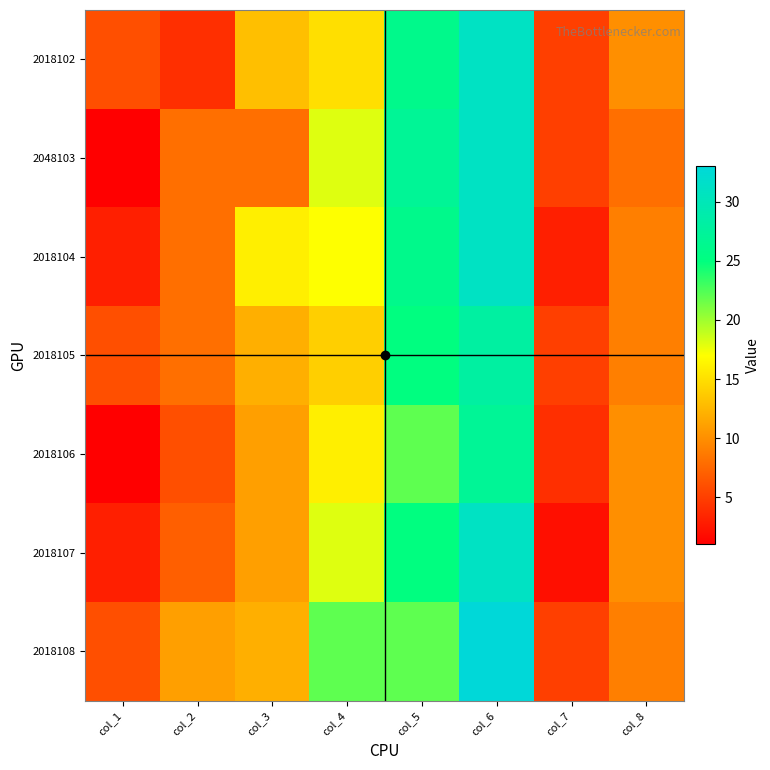

Reading left to right, transcribe all the data shown in this chart.

2018102: col_1=6	col_2=4	col_3=13	col_4=15	col_5=26	col_6=31	col_7=5	col_8=10
2048103: col_1=1	col_2=8	col_3=8	col_4=18	col_5=27	col_6=31	col_7=5	col_8=8
2018104: col_1=3	col_2=8	col_3=16	col_4=17	col_5=26	col_6=31	col_7=3	col_8=9
2018105: col_1=6	col_2=8	col_3=12	col_4=14	col_5=25	col_6=28	col_7=5	col_8=9
2018106: col_1=1	col_2=6	col_3=11	col_4=16	col_5=22	col_6=27	col_7=4	col_8=10
2018107: col_1=3	col_2=7	col_3=11	col_4=18	col_5=25	col_6=31	col_7=2	col_8=10
2018108: col_1=6	col_2=11	col_3=12	col_4=22	col_5=22	col_6=33	col_7=5	col_8=9